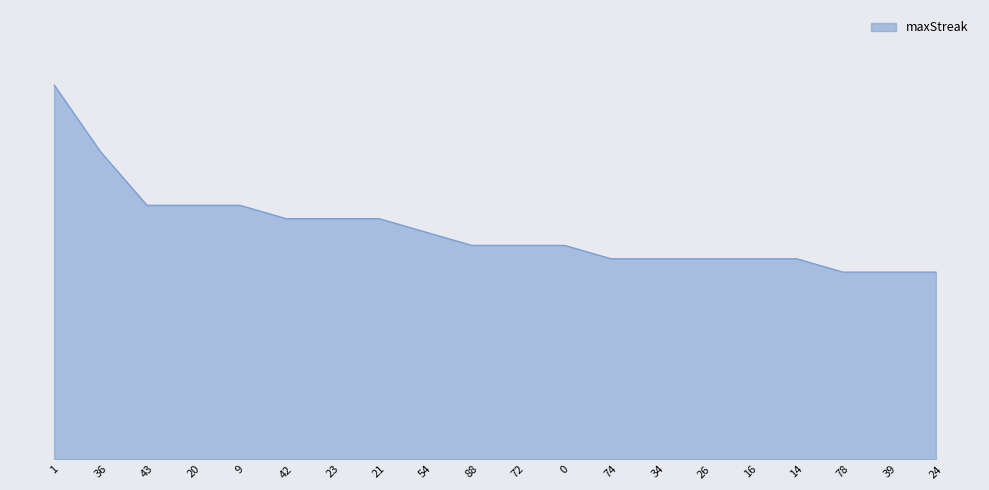

True or false: the data shows 28 at 1.

True